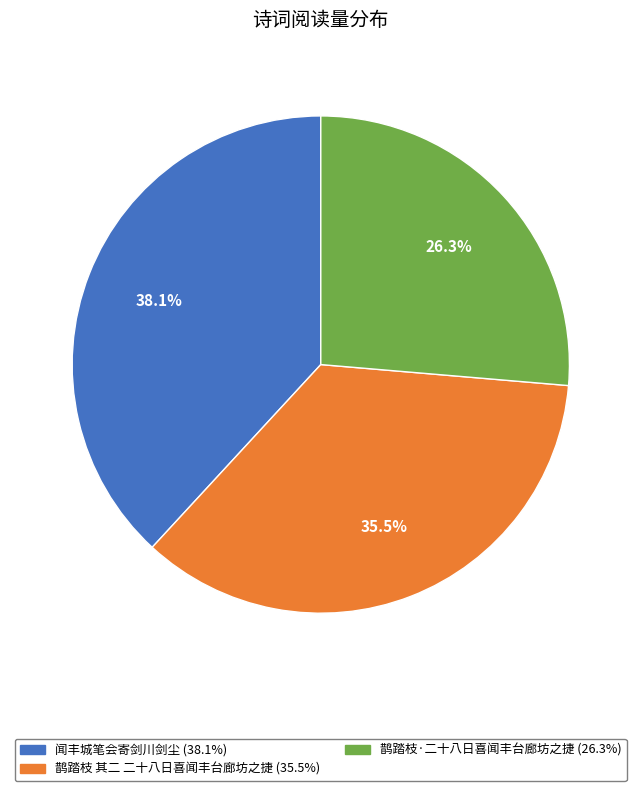

Is there any slice that represents more than half of the pie?

No